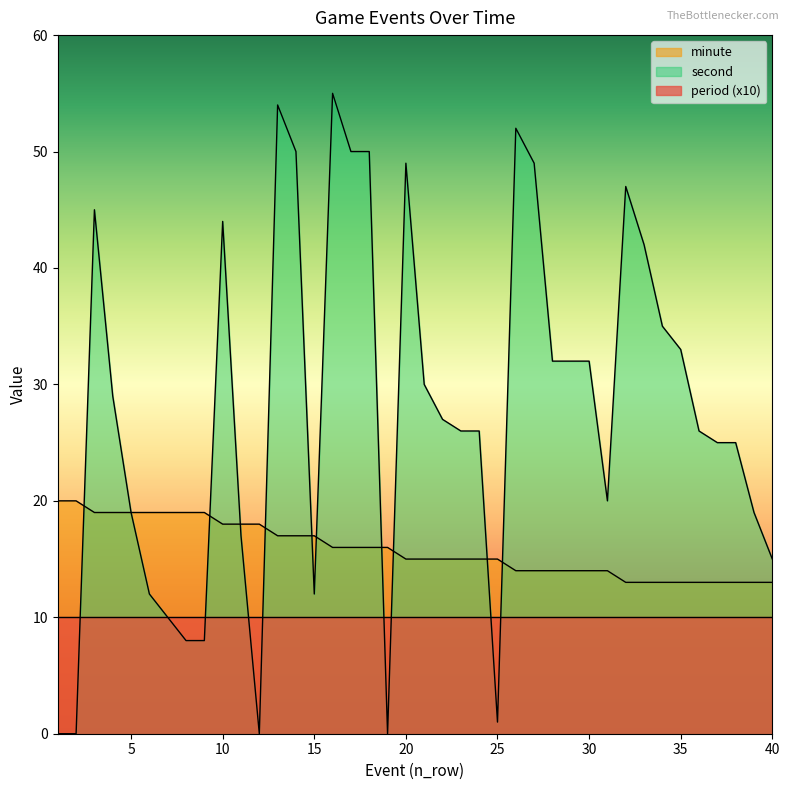

At which category does the chart reach its minimum across all series?

1